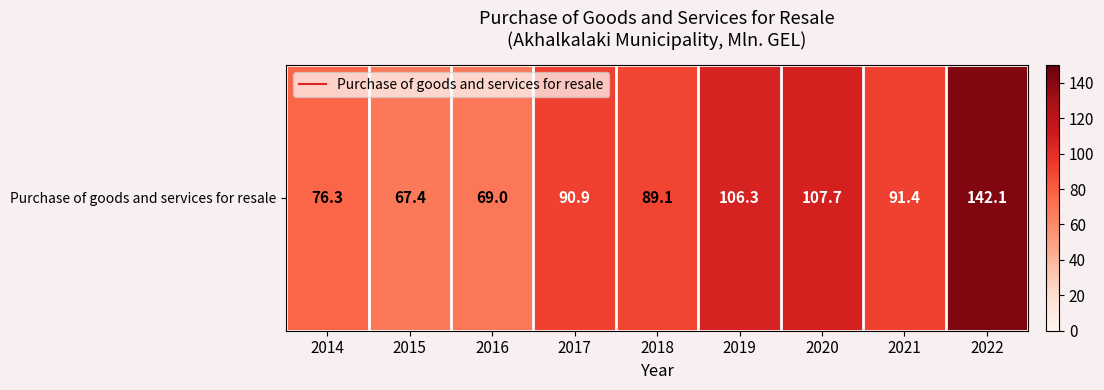

What is the greatest value displayed?

142.1